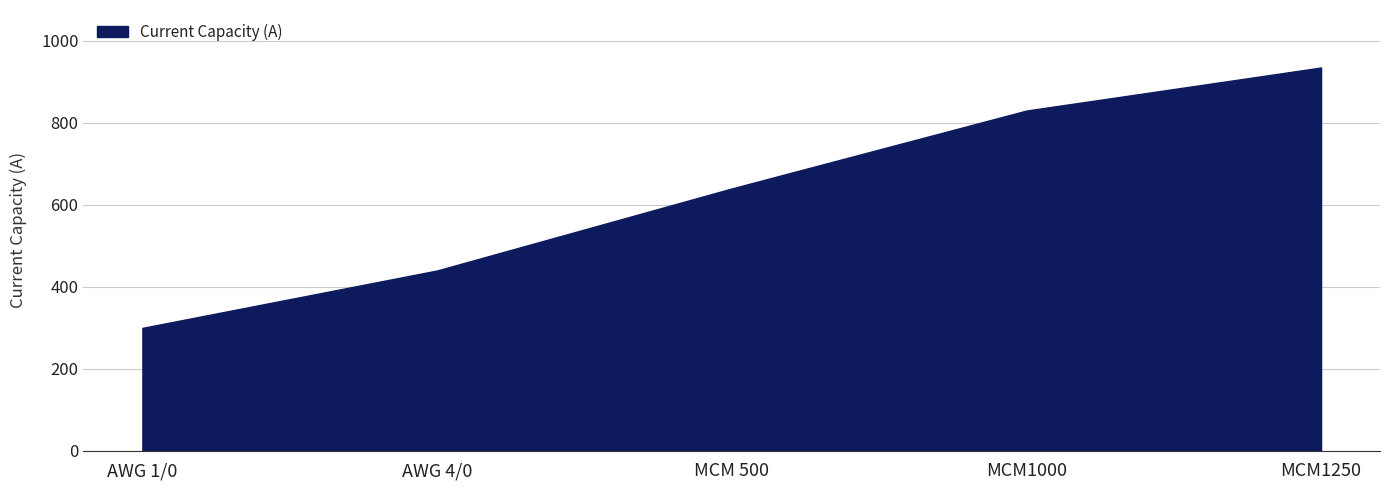

The value at AWG 1/0 is 300. True or false?

True